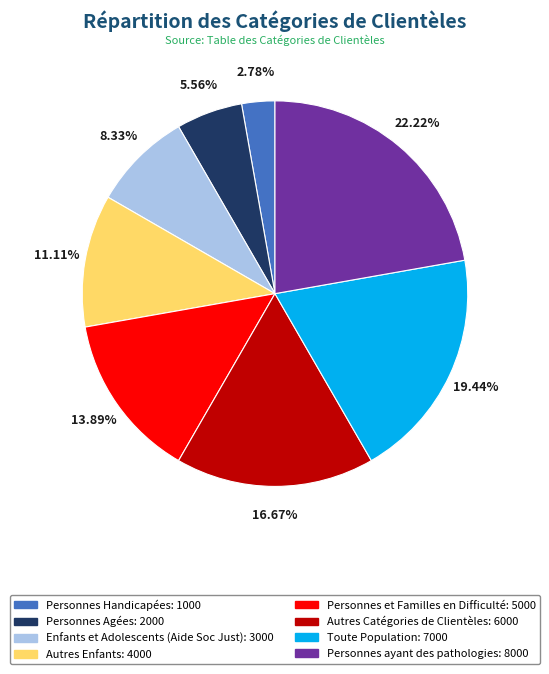

What is the largest slice in the pie chart?

Personnes ayant des pathologies